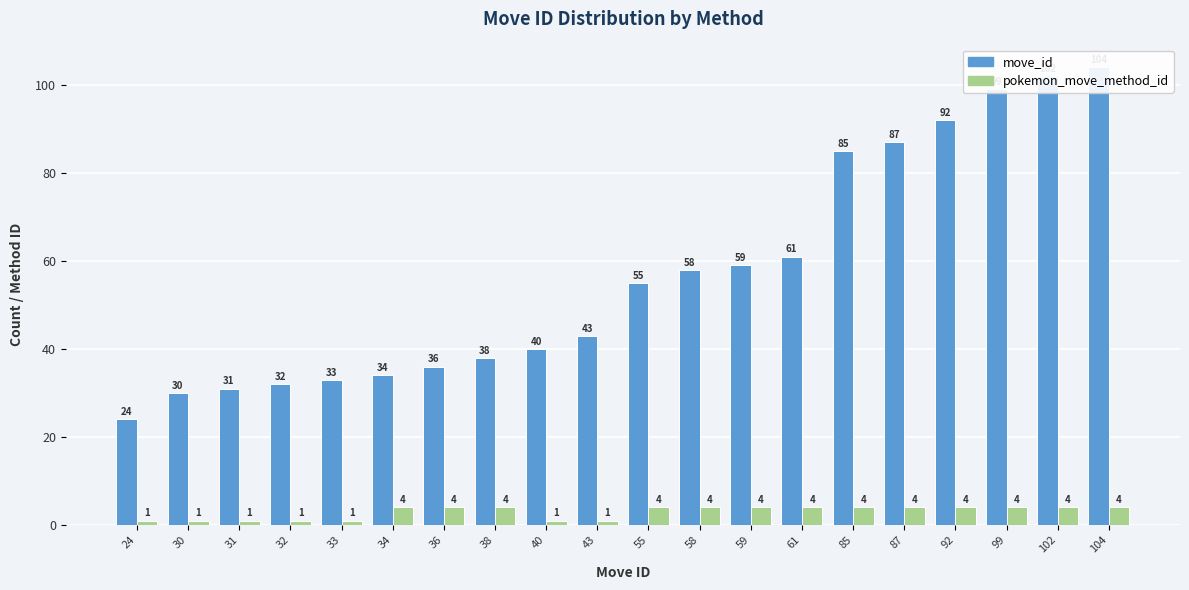

What is the difference between the second highest and second lowest values in the move_id series?

72